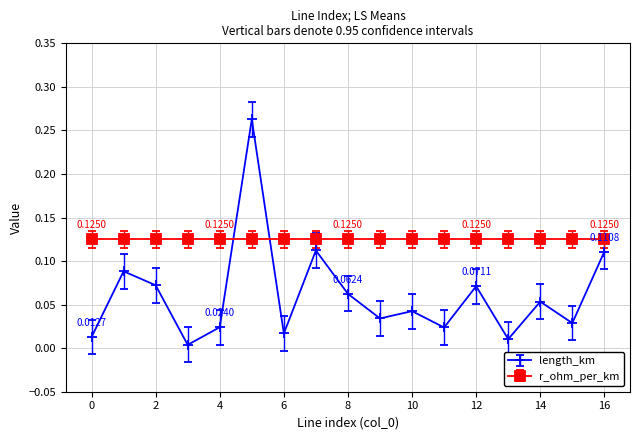

Which series ends up on top after the final intersection of length_km and r_ohm_per_km?

r_ohm_per_km